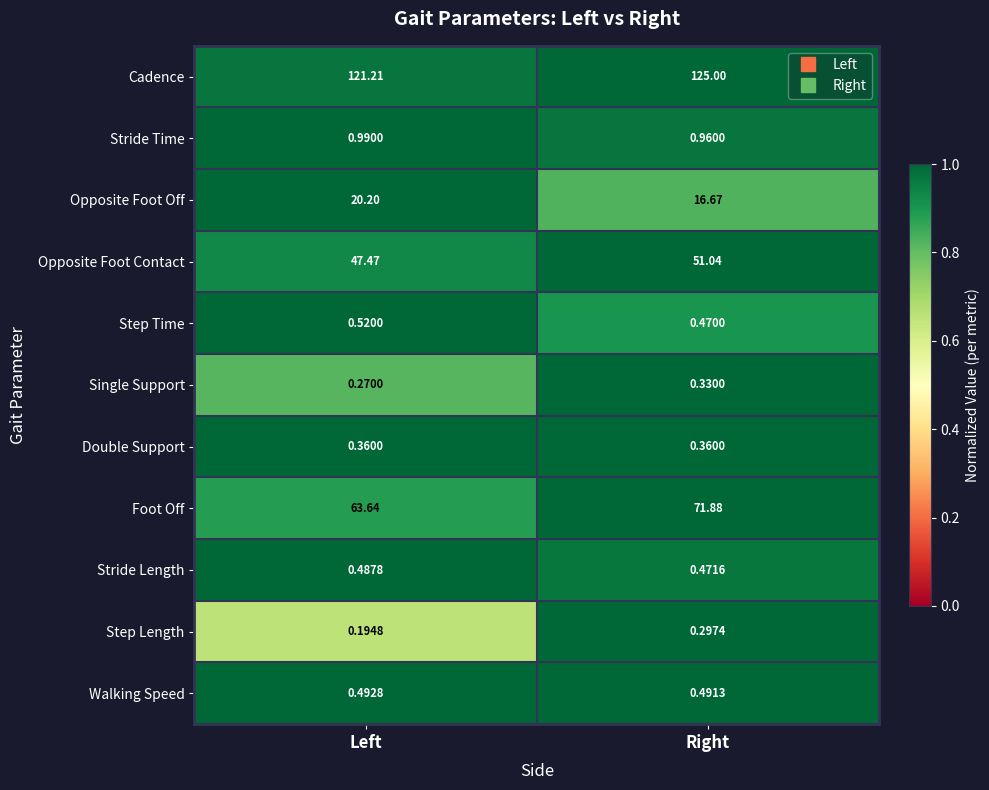

List the series in order of their peak value, highest first.

Cadence, Foot Off, Opposite Foot Contact, Opposite Foot Off, Stride Time, Step Time, Walking Speed, Stride Length, Double Support, Single Support, Step Length